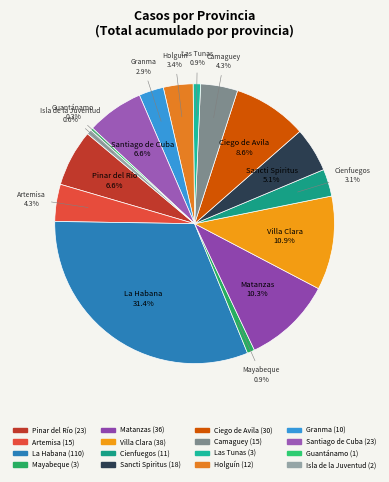

The Ciego de Avila slice represents 14% of the pie. True or false?

False